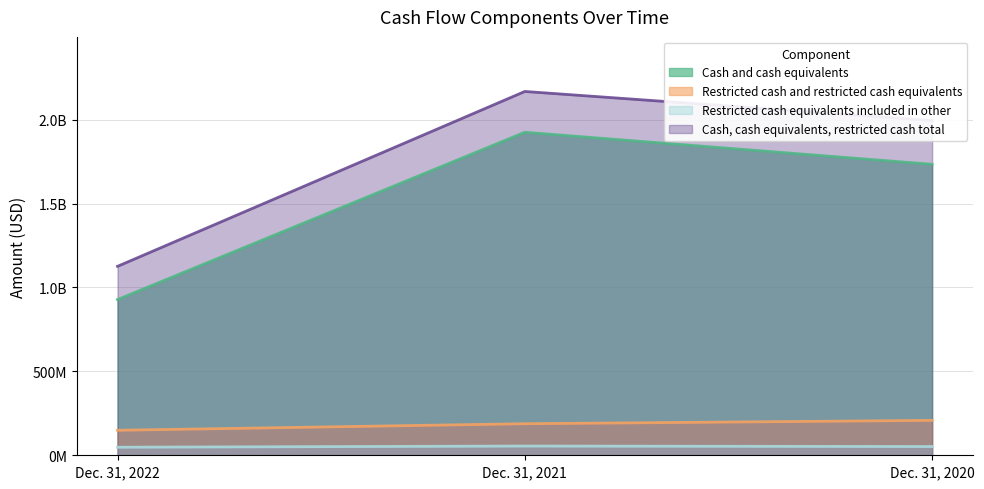

What is the average value of the Restricted cash equivalents included in other series?

51666667